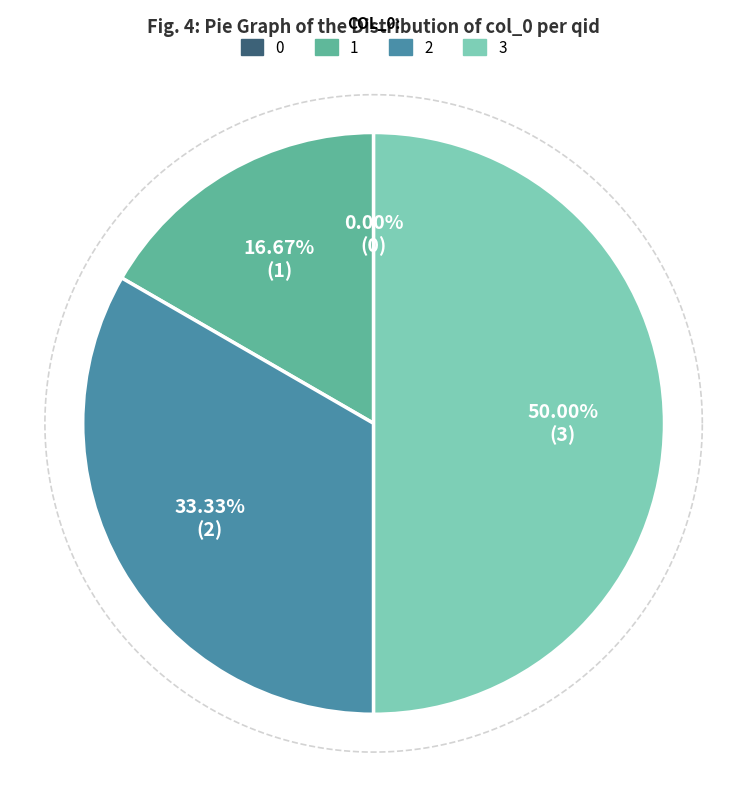

To the nearest percent, what is the difference between the 1 and 3 slice percentages?

33%